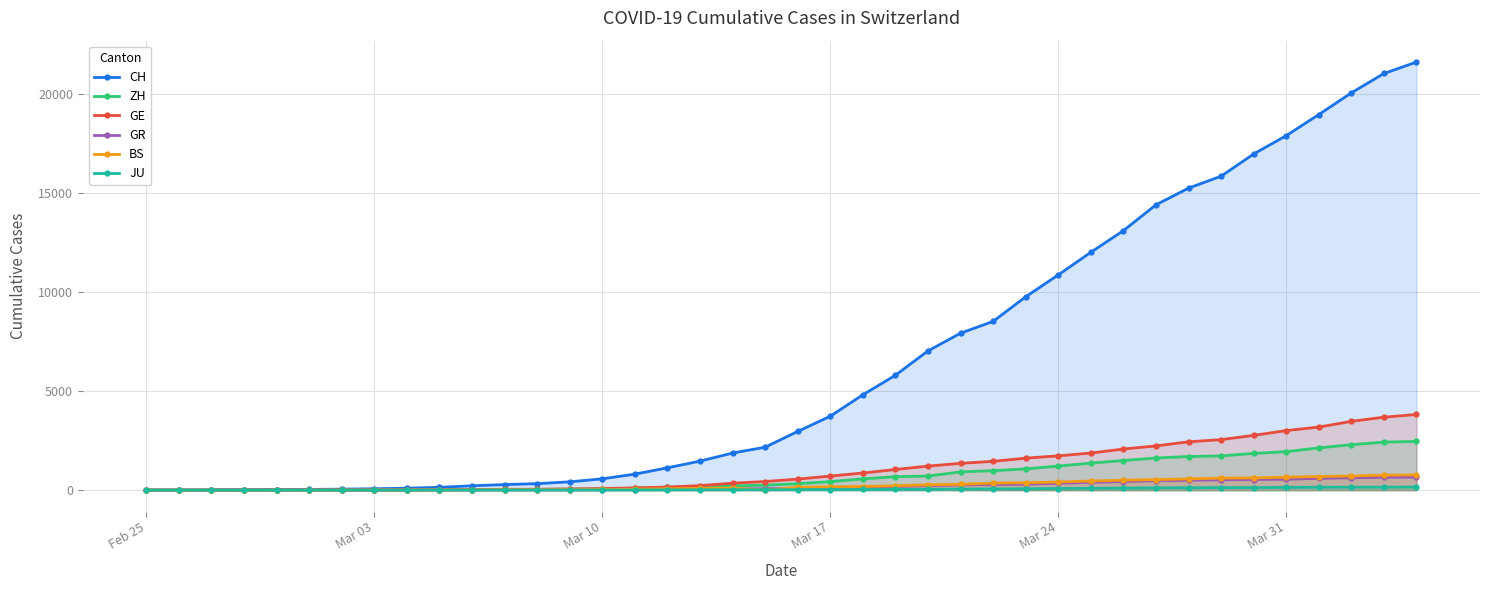

How many times do CH and GR cross each other?

1